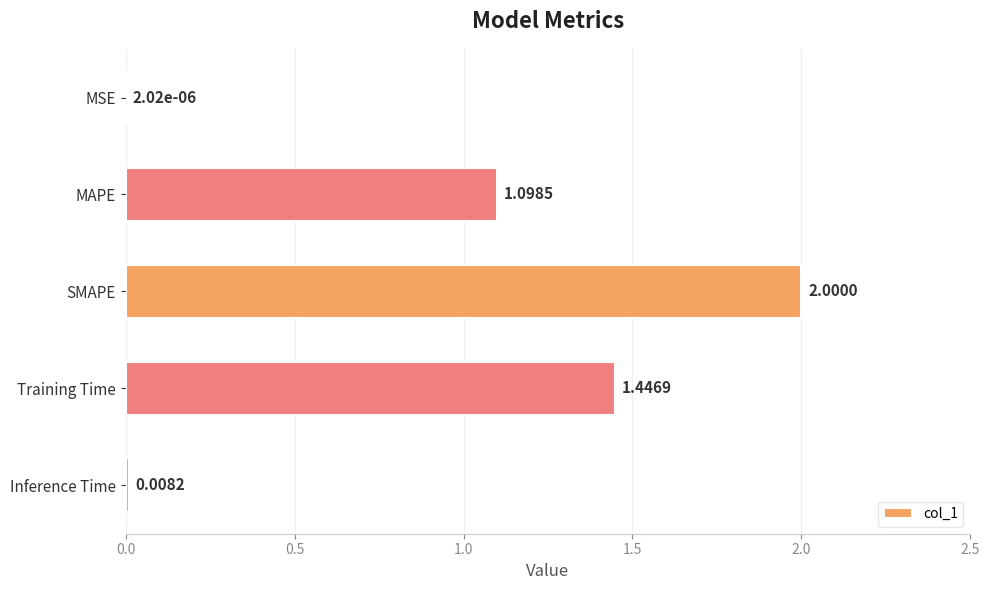

What is the sum of the values at Training Time and Inference Time?

1.5